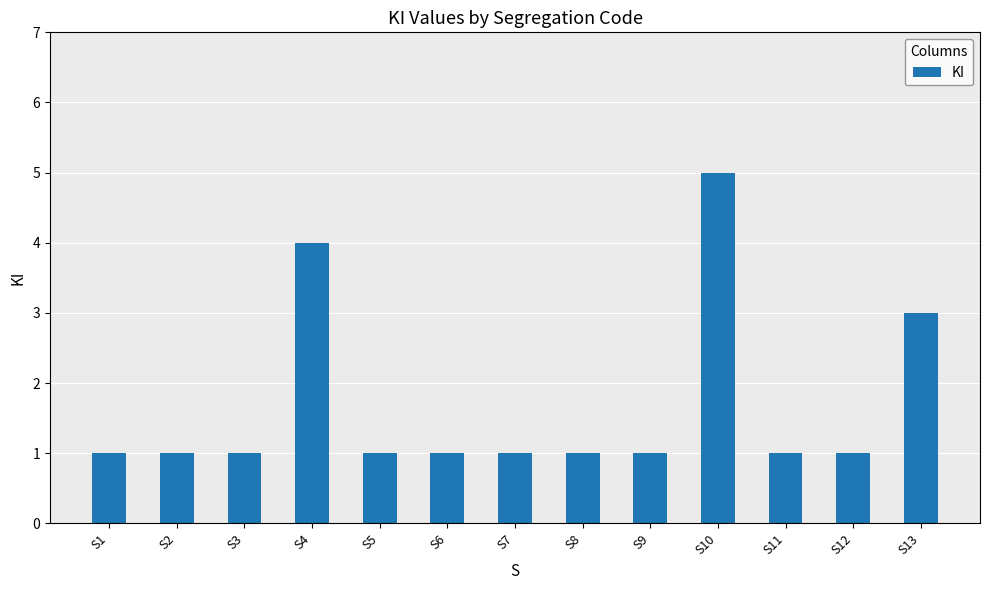

Which has a higher value, S13 or S5?

S13